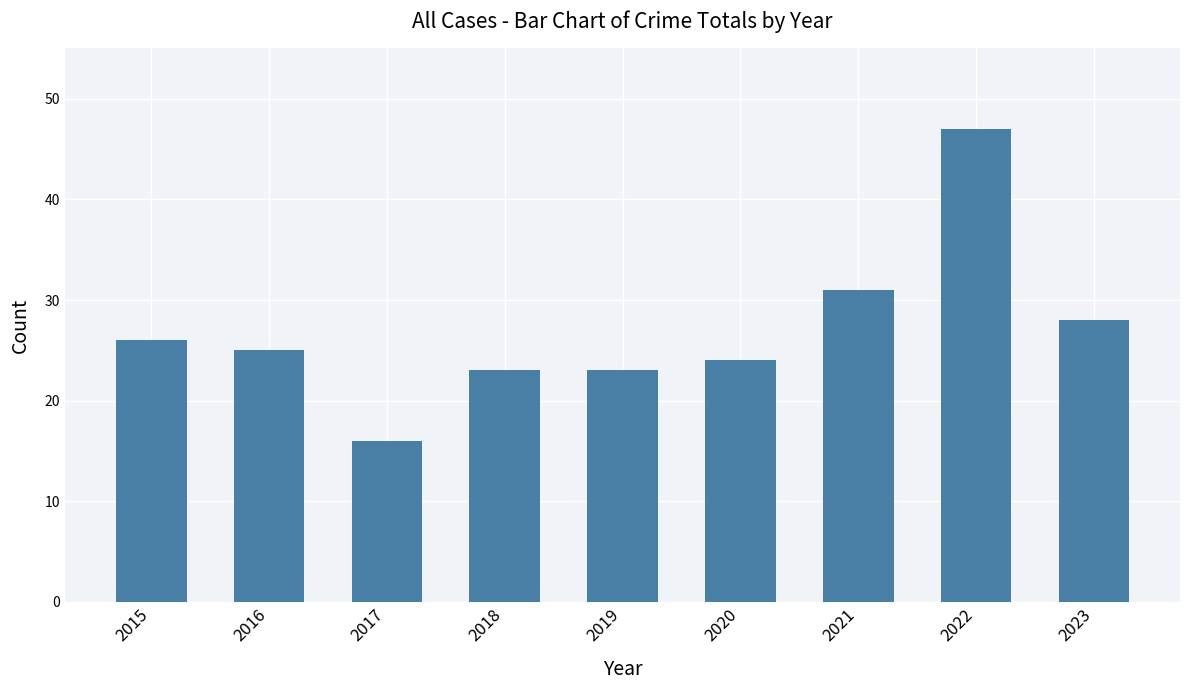

Is it true that the value at 2018 is 36?

False